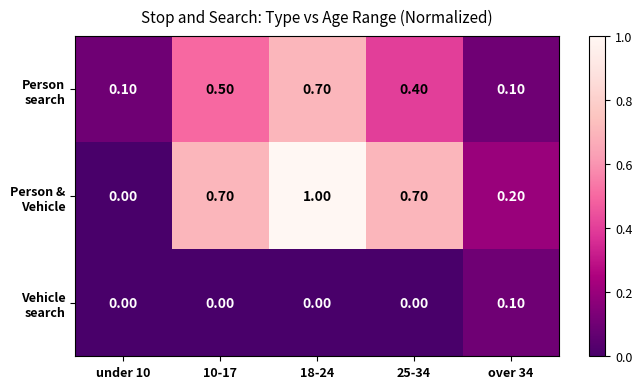

At how many categories does at least one series exceed 0?

5